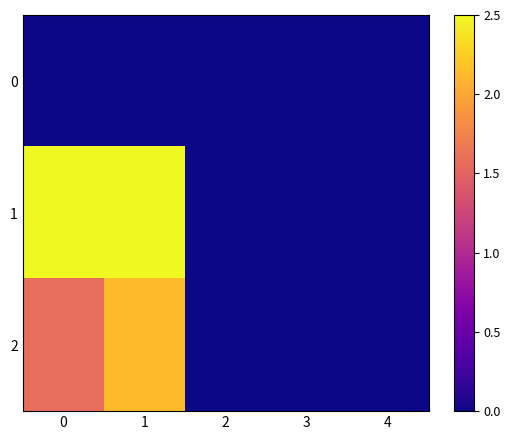

Count the number of categories in the chart.

5